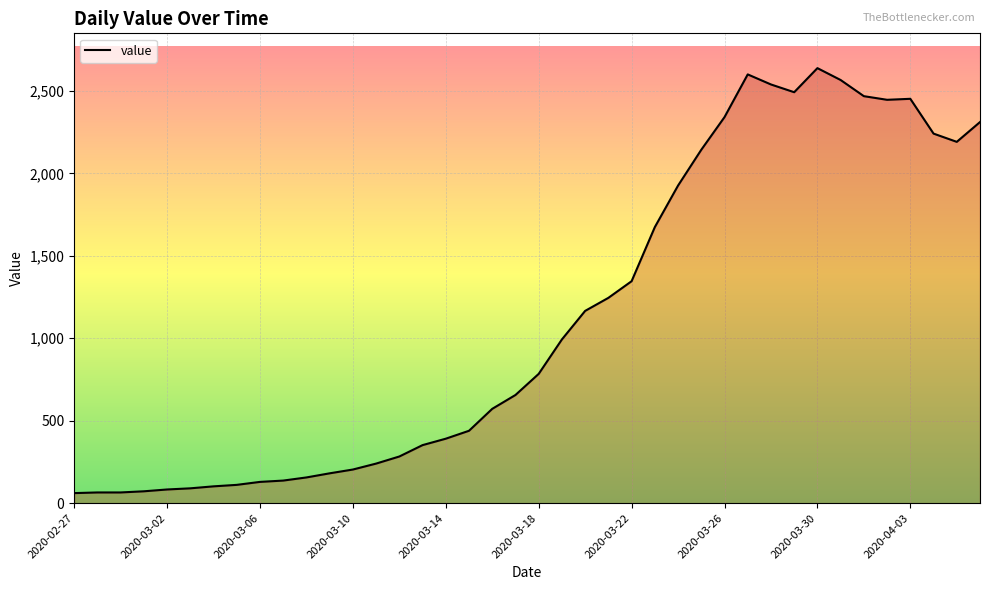

What is the maximum value shown in the chart?

2638